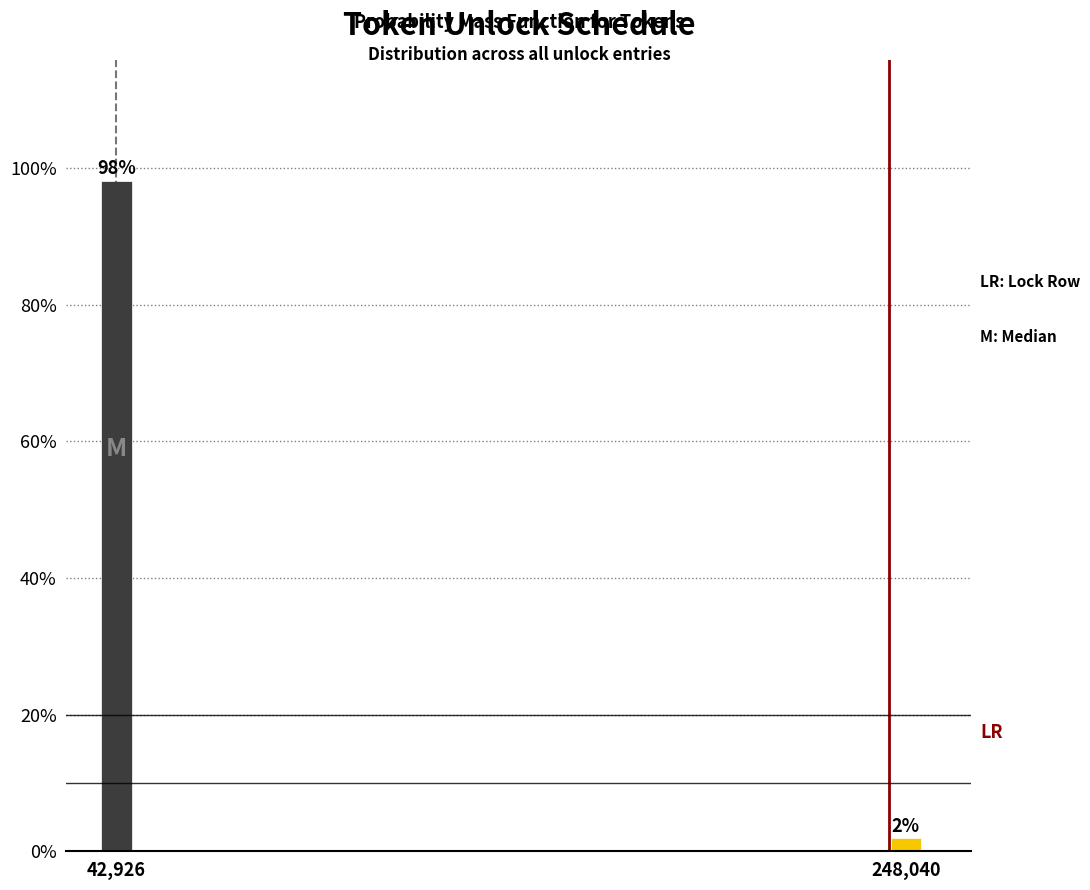

Which label corresponds to the largest value in the chart?

42,926